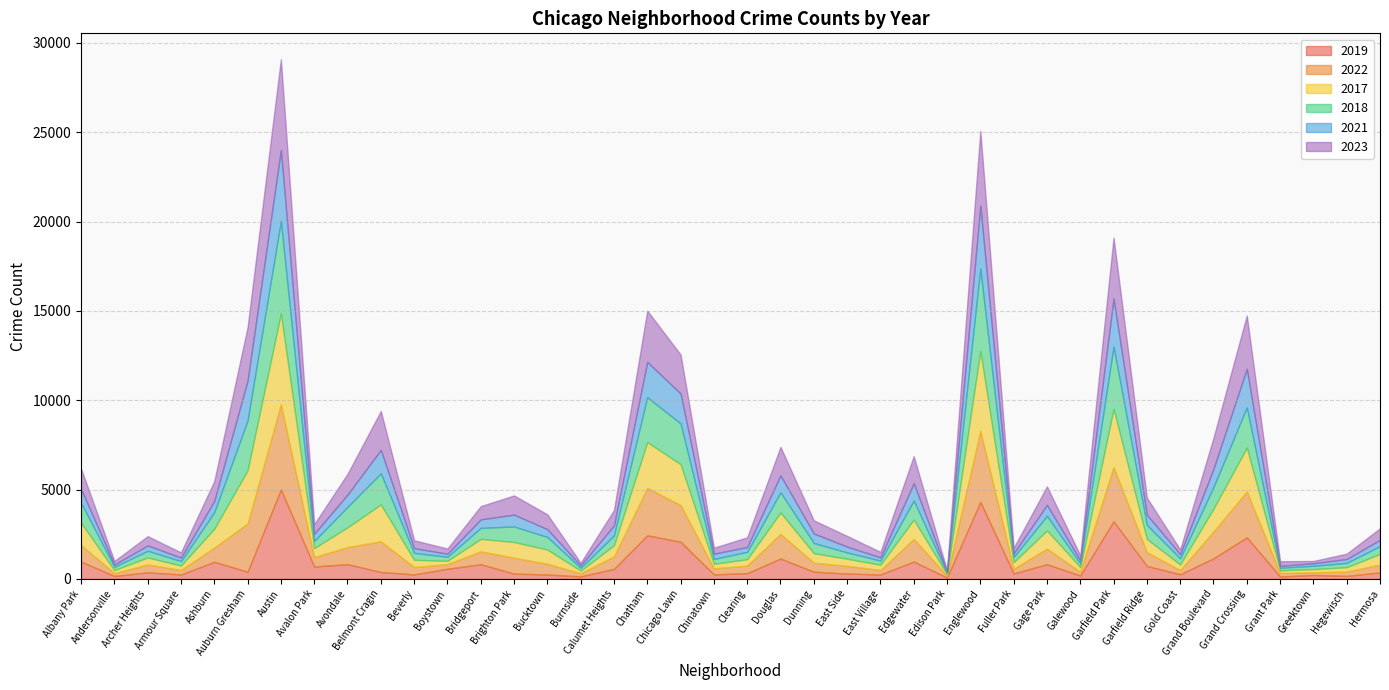

Which series ends up on top after the final intersection of 2023 and 2022?

2023